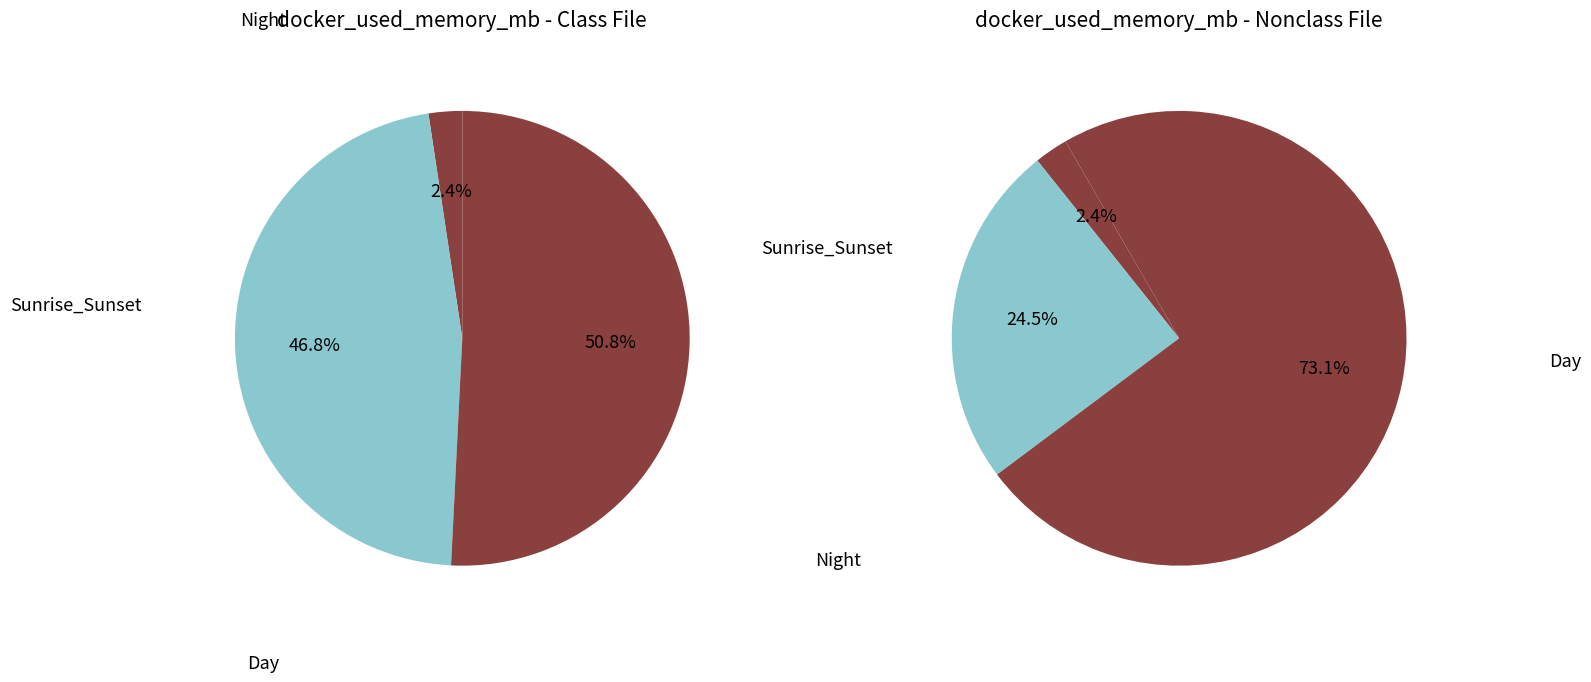

What portion of the pie excludes 35?

97.2%